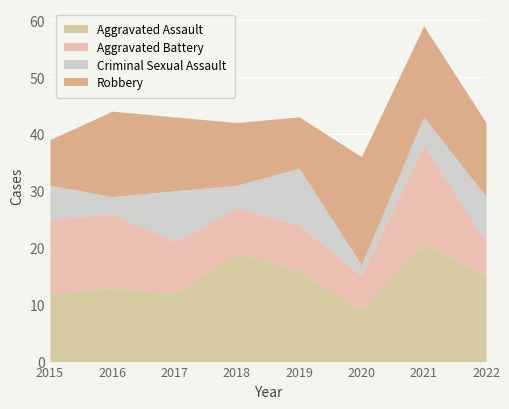

In Criminal Sexual Assault, how many points are higher than both neighbors (excluding endpoints)?

2